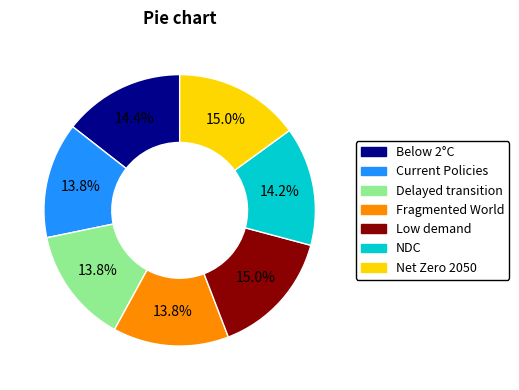

Does any single category account for the majority?

No